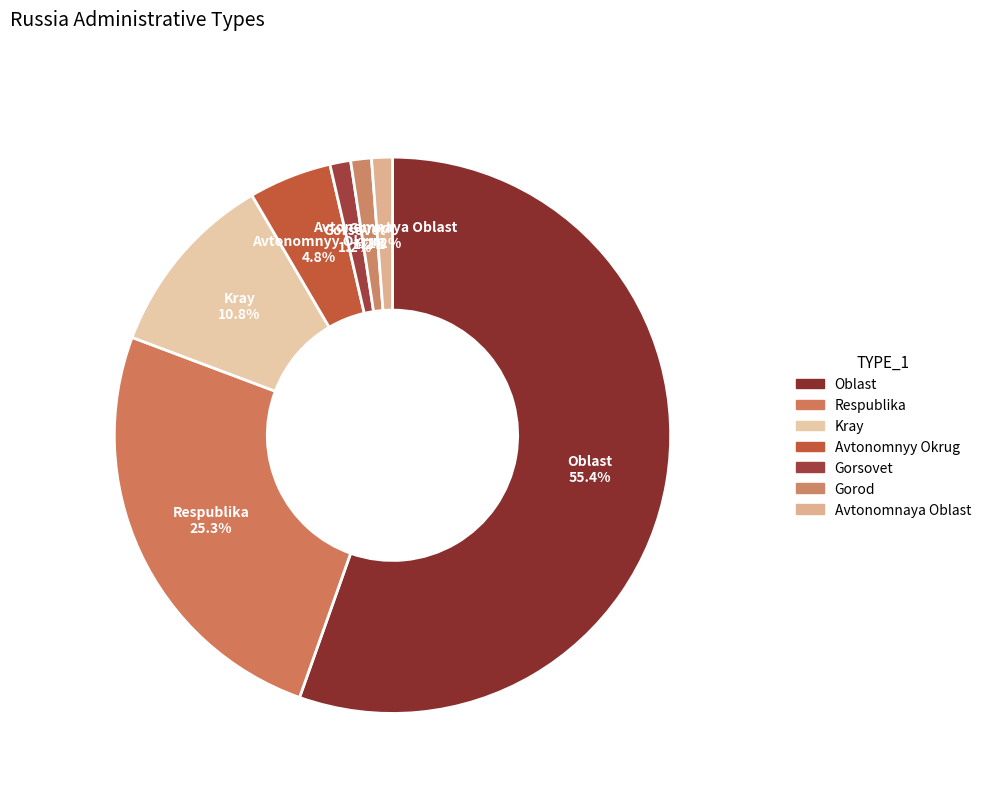

To the nearest percent, what is the average slice percentage?

14%